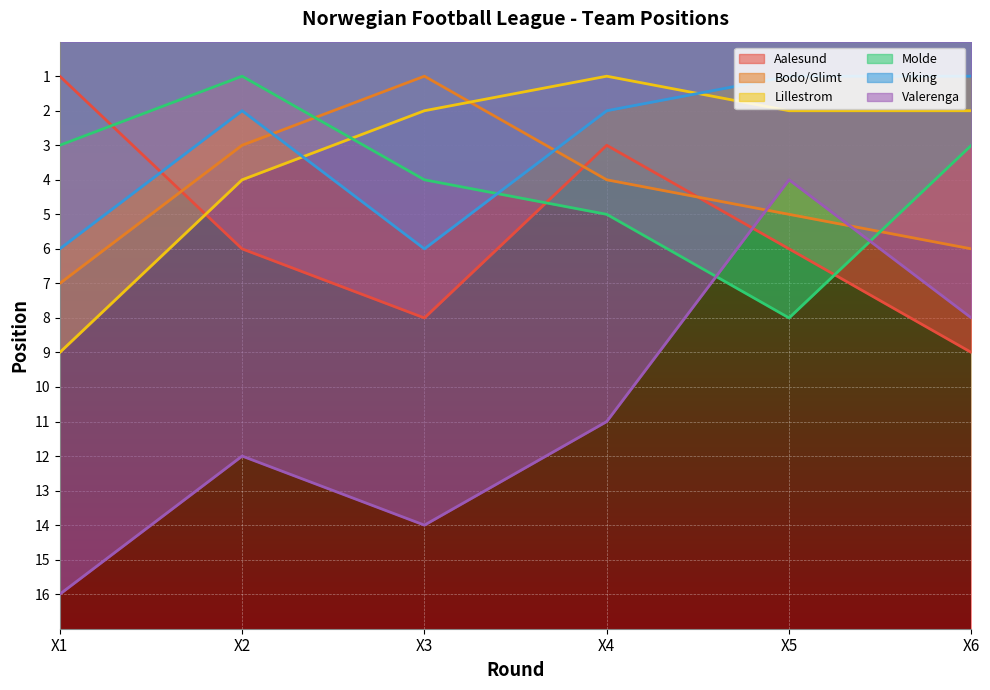

Is the value of Lillestrom at X4 greater than the value of Bodo/Glimt at X2?

No